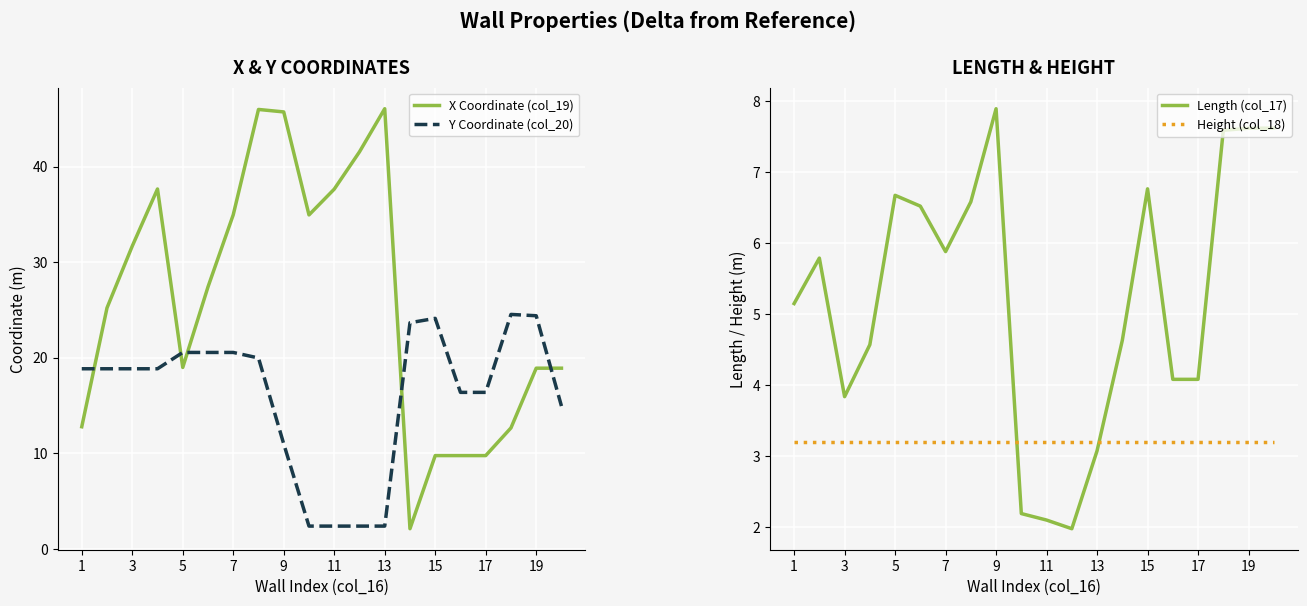

Count the number of categories in the chart.

20